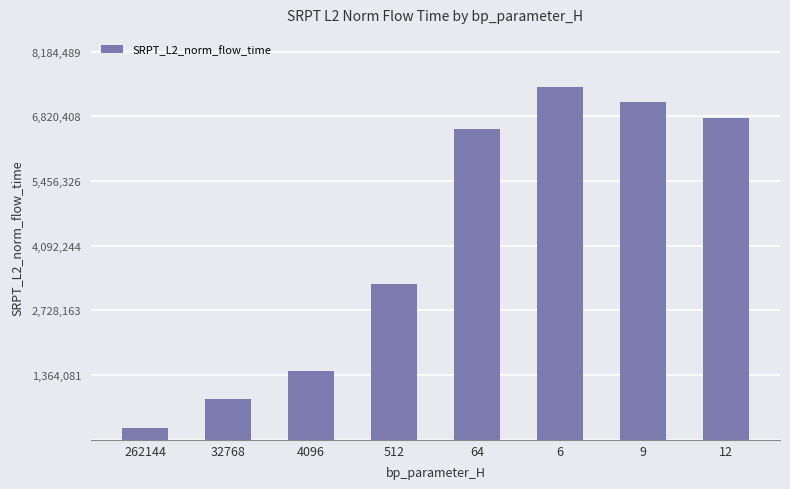

What value does the data have at 64?

6545955.5